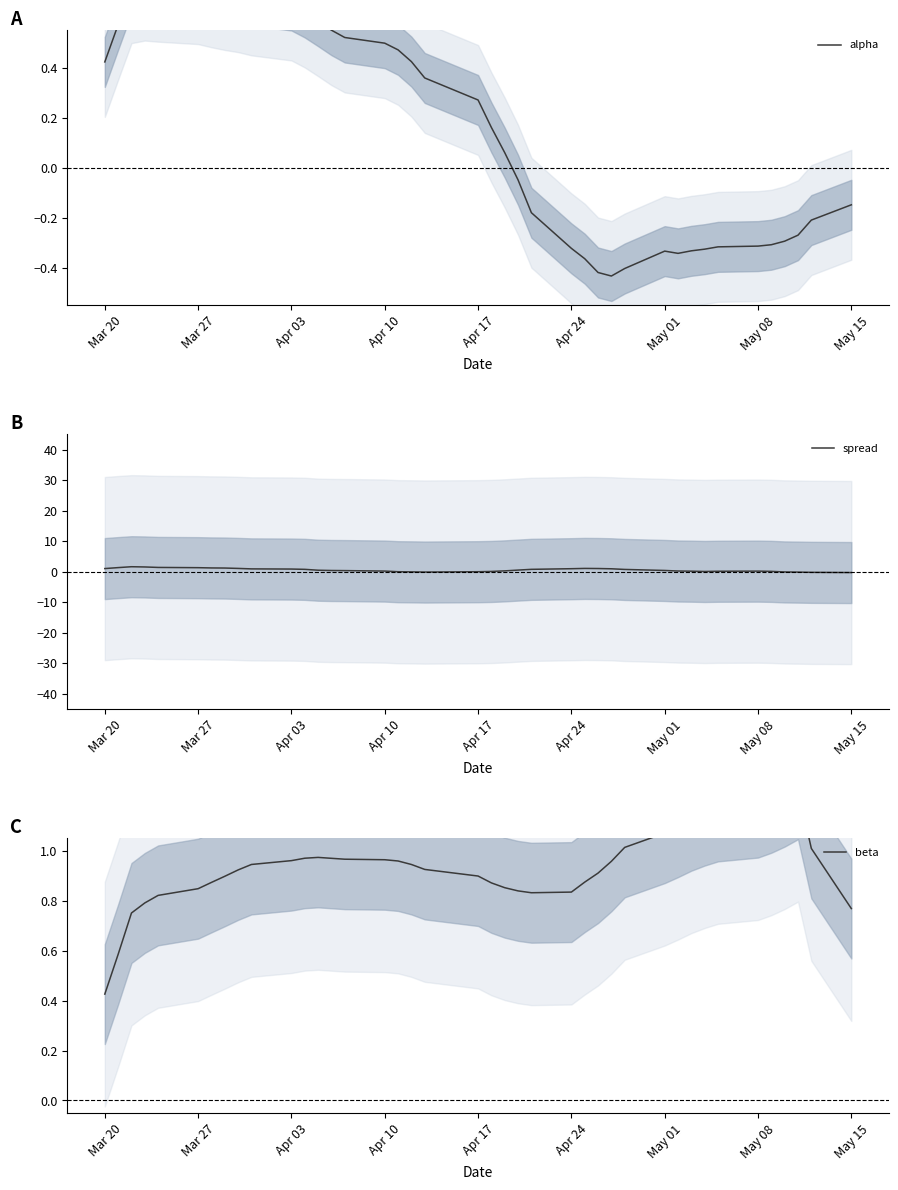

What is the average value of the spread series?

0.6